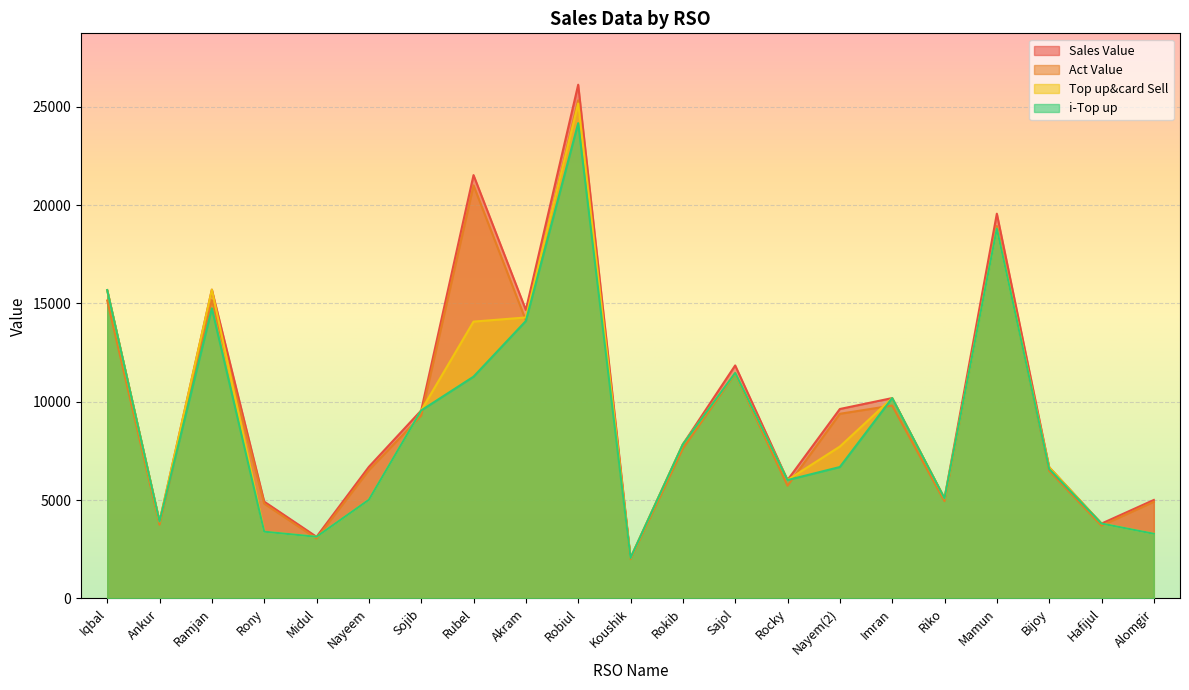

What is the difference between the maximum and minimum values in the Top up&card Sell series?

23111.0